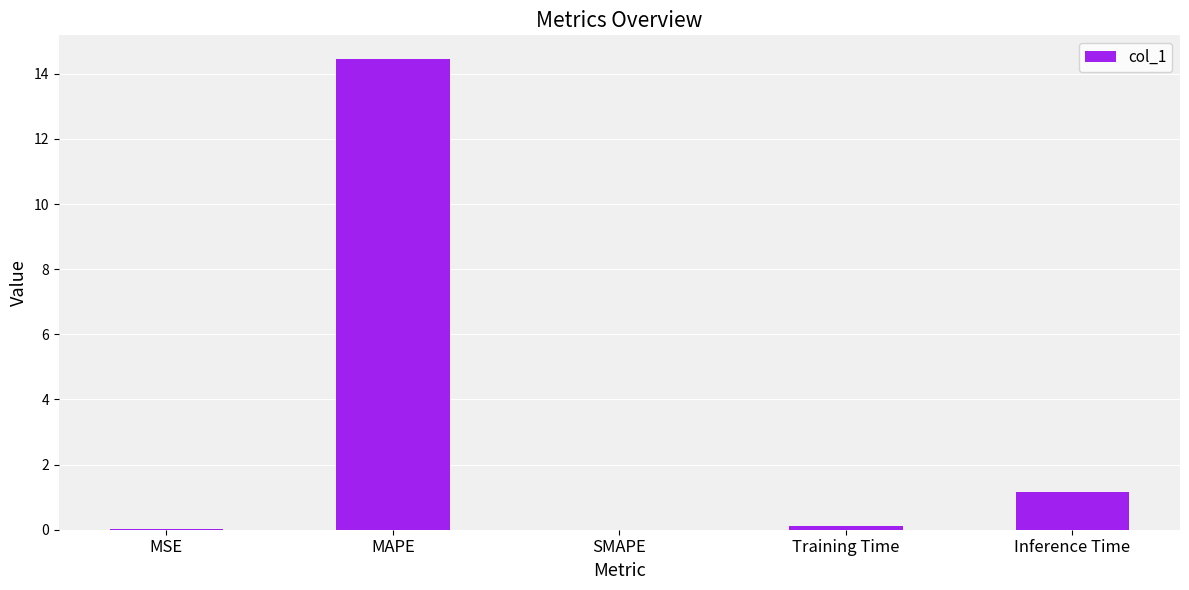

Are the bars horizontal?

No